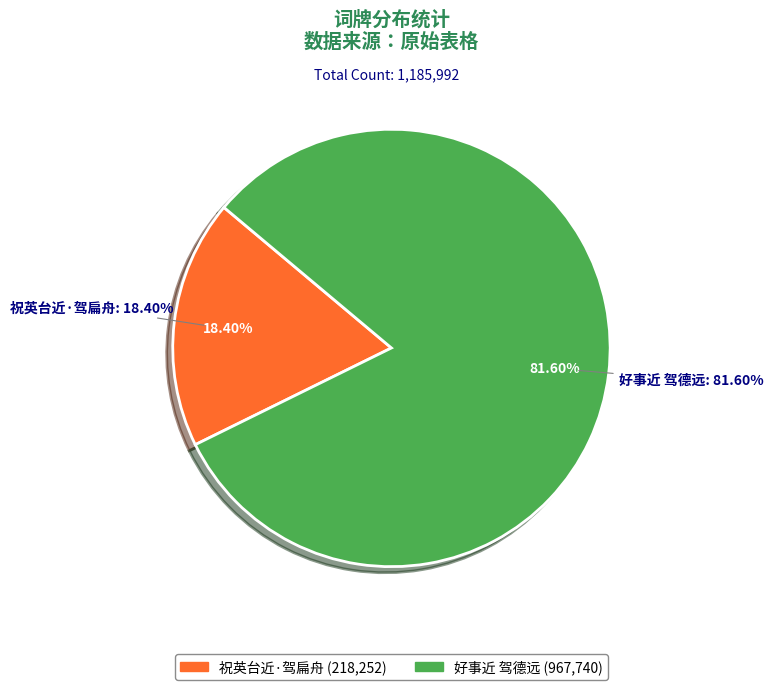

Is it true that 祝英台近·驾扁舟 is 5% of the pie?

False